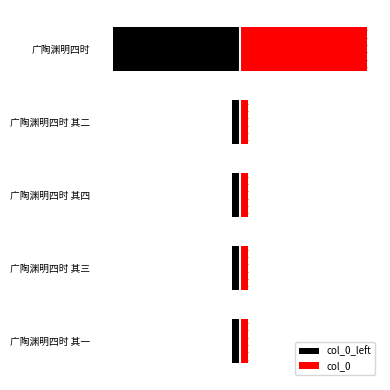

What is the maximum value shown in the chart?

79797